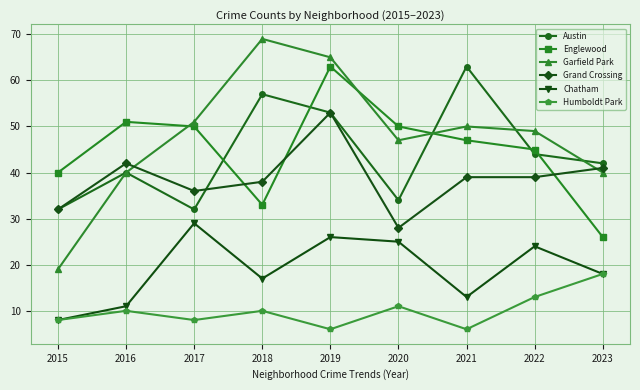

True or false: Austin has a value of 97 at 2021.

False